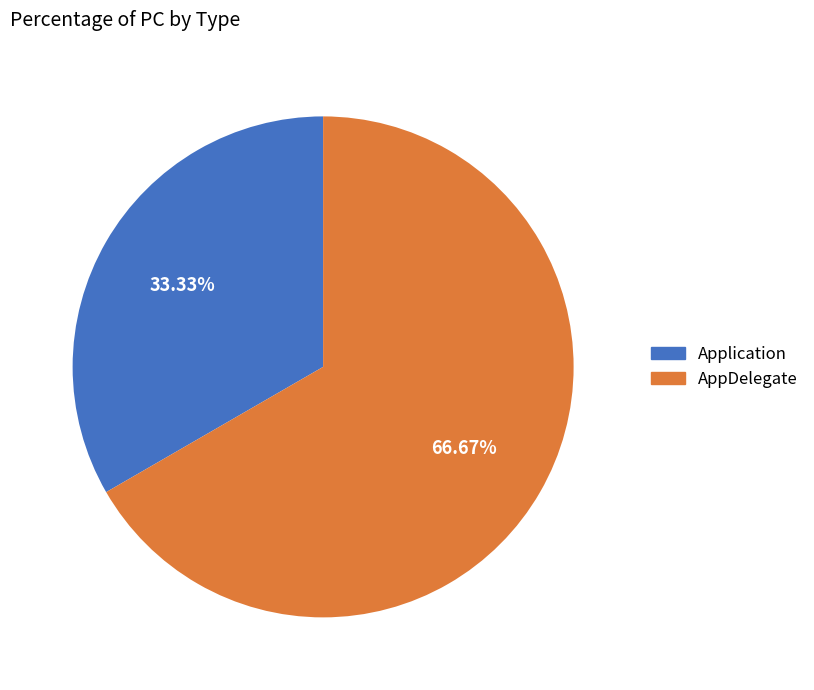

To the nearest percent, what is the combined percentage of AppDelegate and Application?

100%